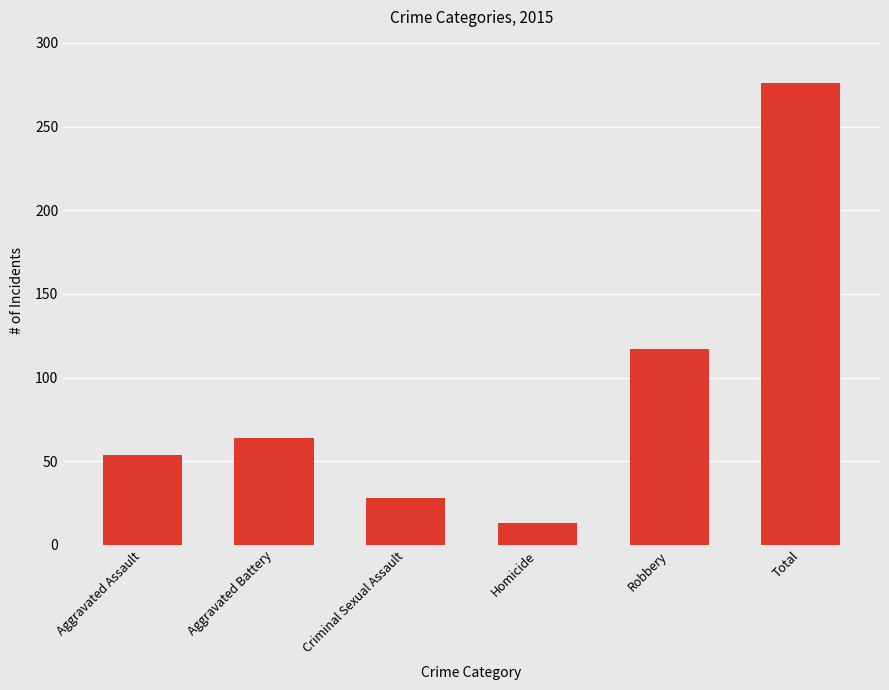

Between Aggravated Assault and Homicide, which is larger?

Aggravated Assault